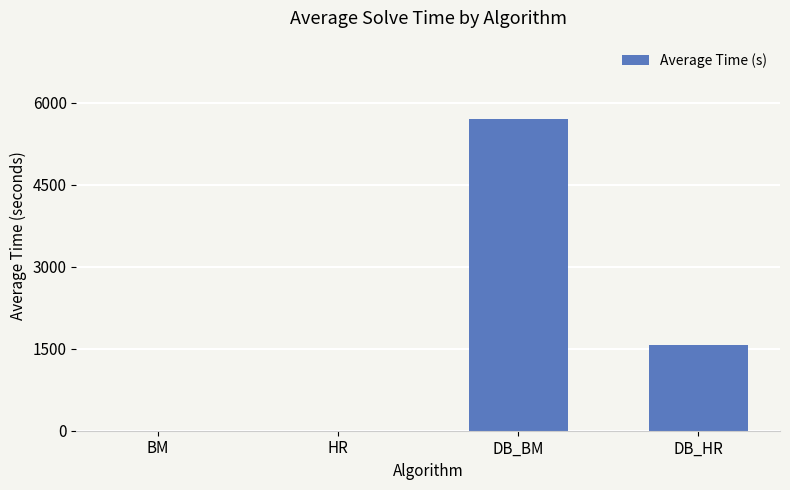

What is the maximum value shown in the chart?

5706.1